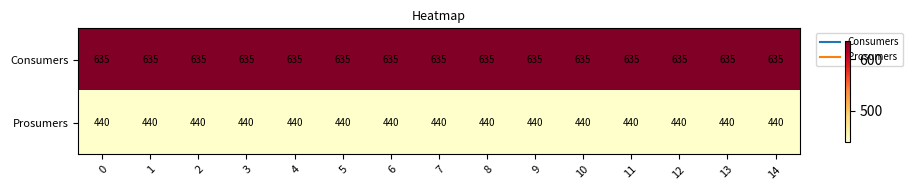

What is the difference between the highest and lowest values at 0?

195